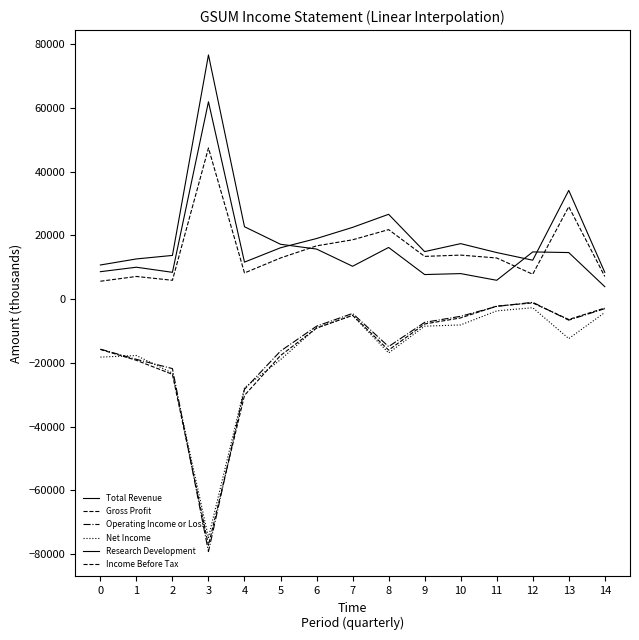

Does the chart display data point markers on the line(s)?

No